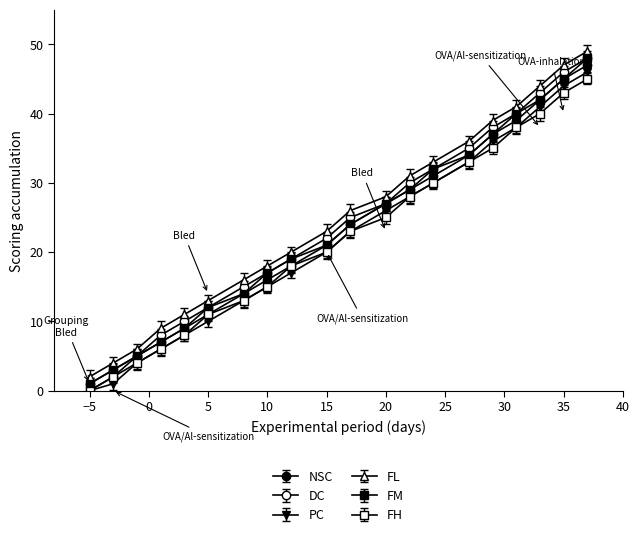

Is this an area chart (filled region under the line)?

No